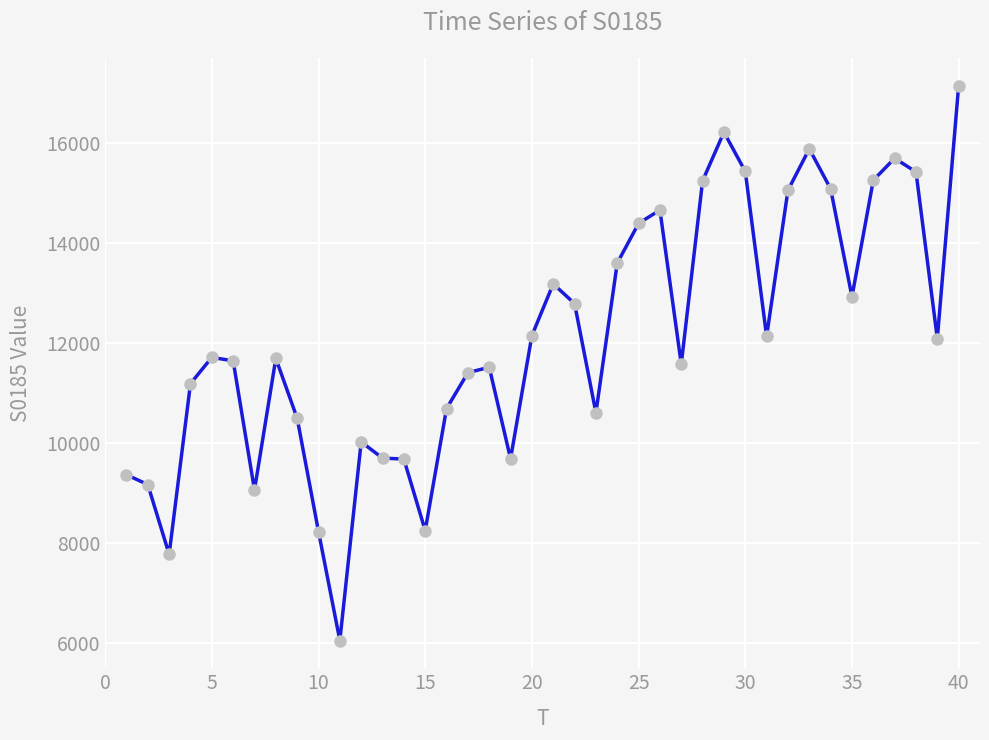

What is the smallest value displayed?

6054.3